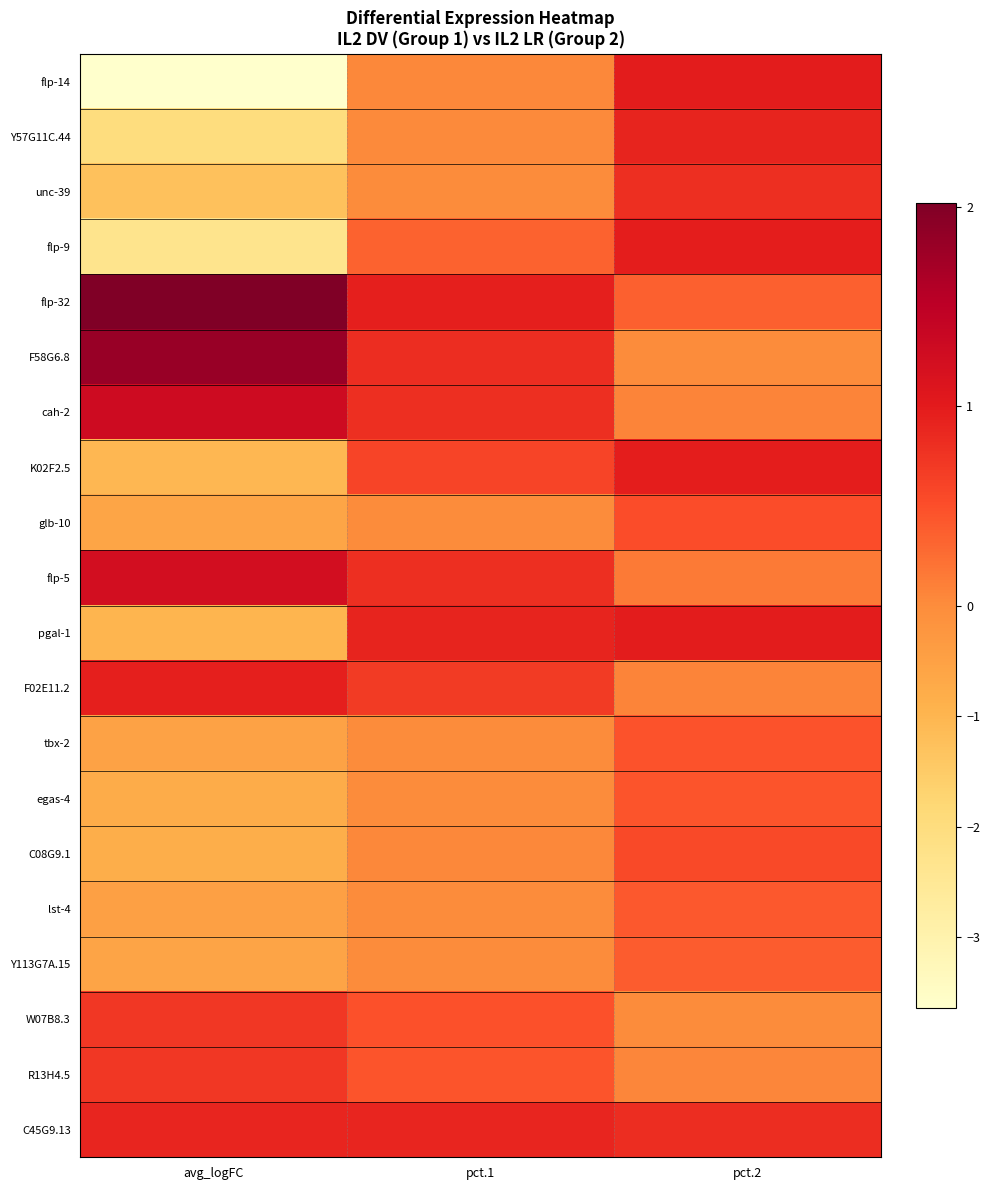

What is the difference between the highest and lowest values at pct.1?

0.9